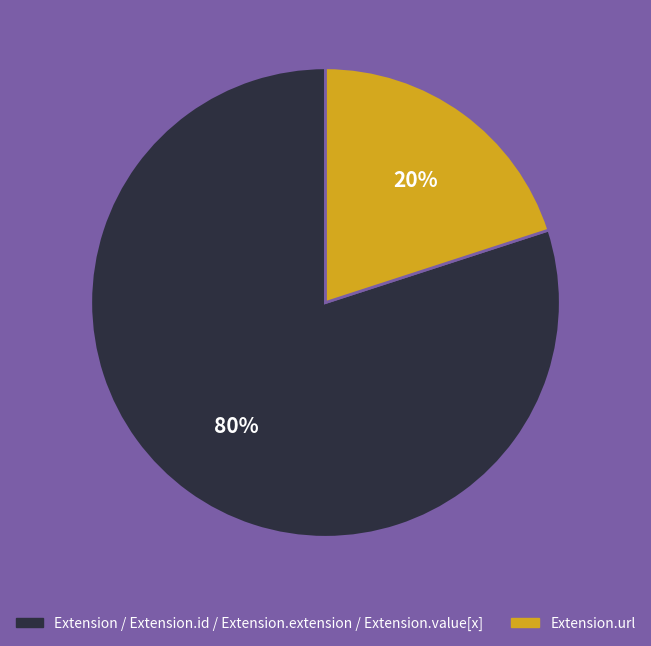

To the nearest percent, what is the difference between the largest and smallest slice percentages?

60%